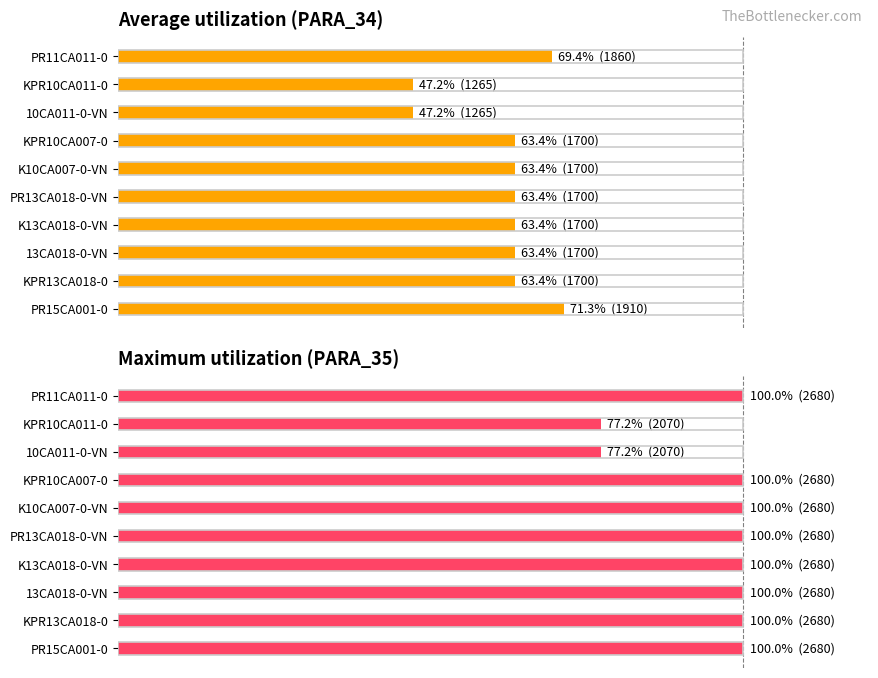

What is the value of the Average utilization bar at the 6th from the left?

63.4